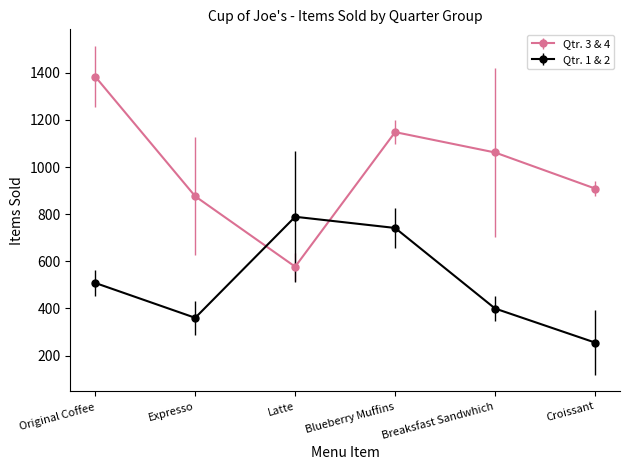

What is the total value across all series at Blueberry Muffins?

1890.0